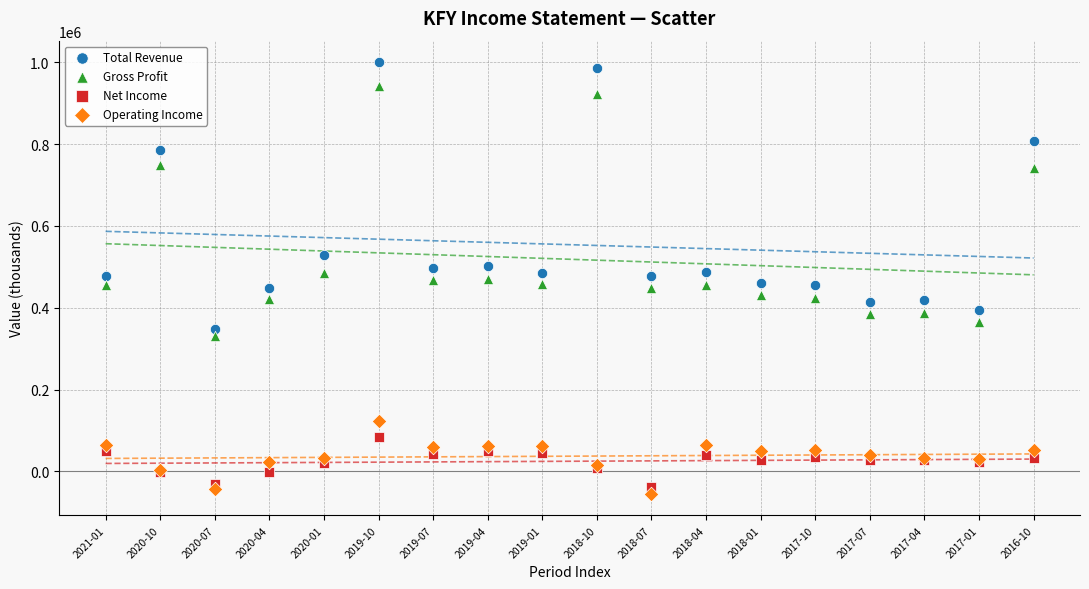

Which series has the largest Y range (max minus min)?

Total Revenue